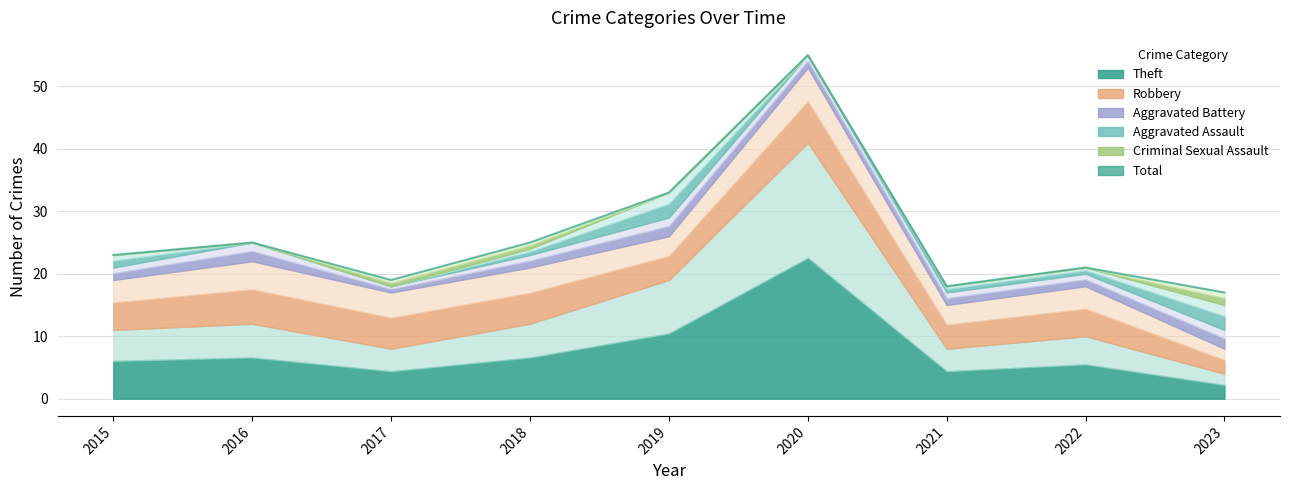

Where is the data nearest to the value 36?

2019